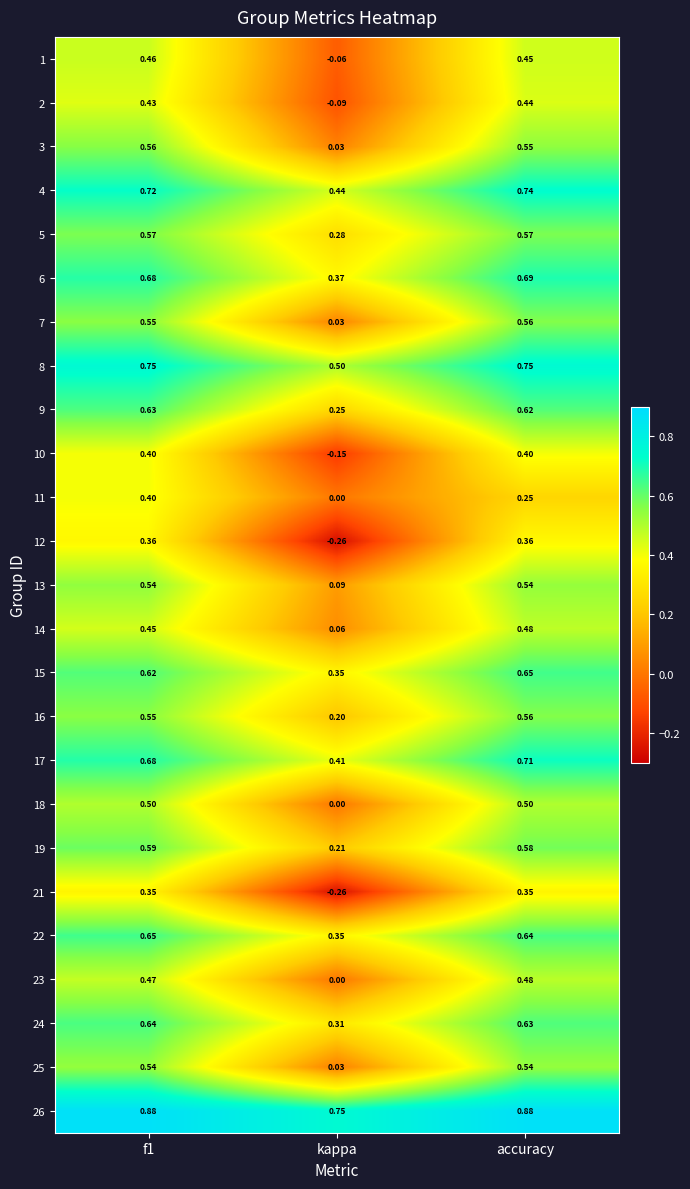

Is the value of 4 at kappa greater than the value of 5 at kappa?

Yes